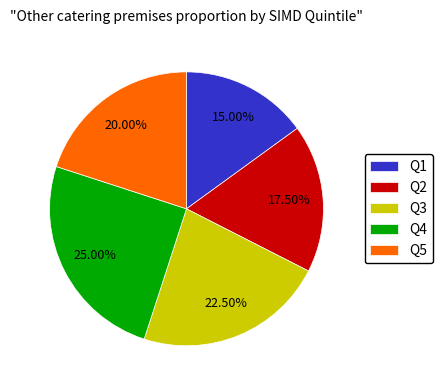

Do Q3 and Q4 together represent more than half of the pie?

No